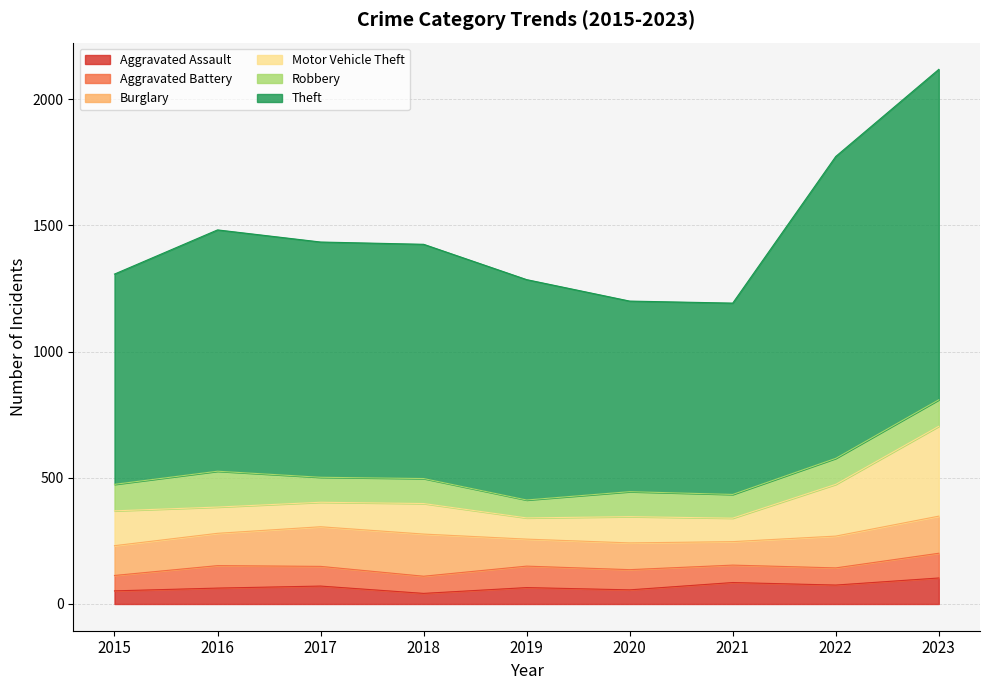

Where does the Aggravated Assault series first go above 65?

2017